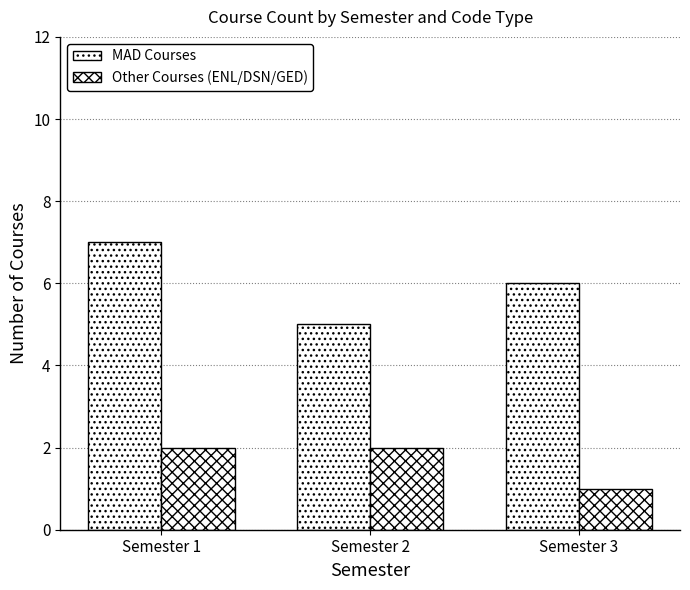

How many groups of bars are there?

3